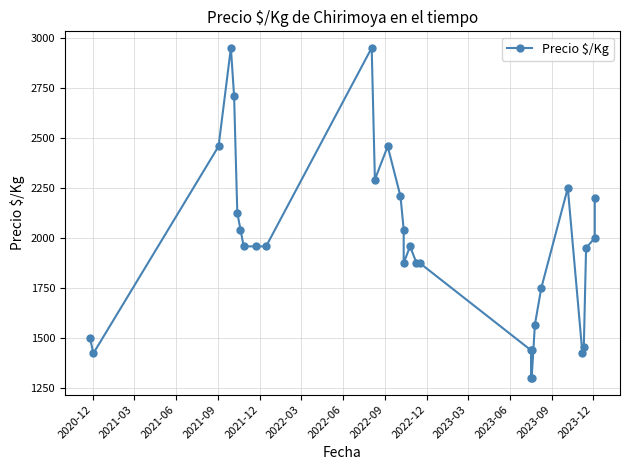

Is it true that the value at 2022-03 is 1171?

False